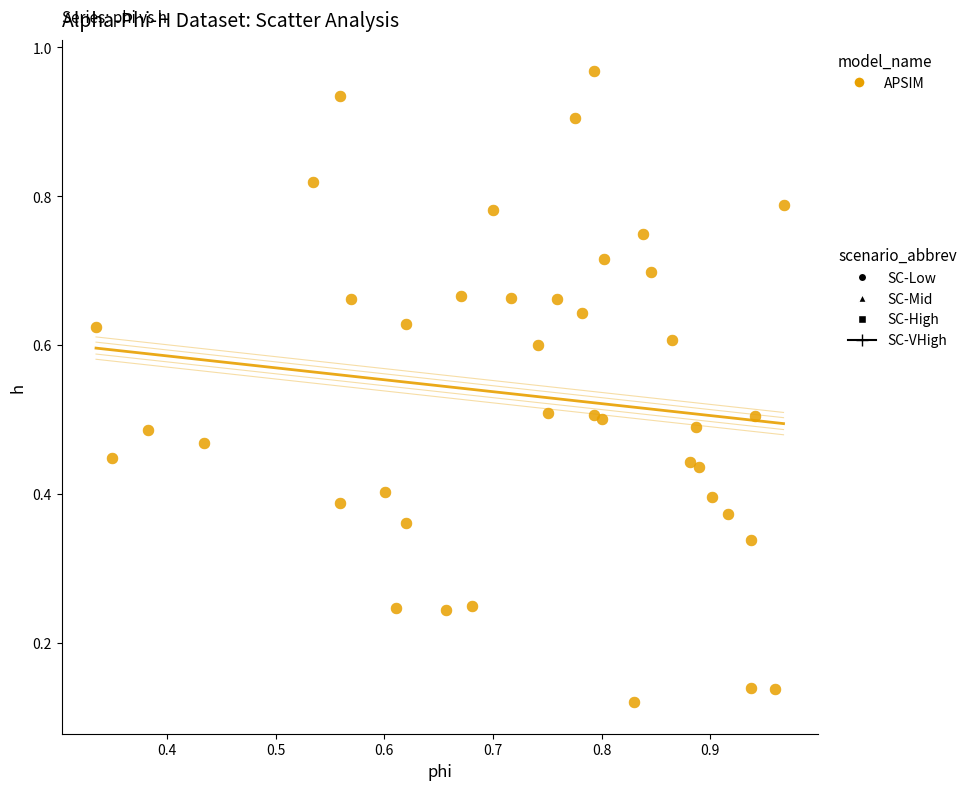

How many data points are displayed?

40